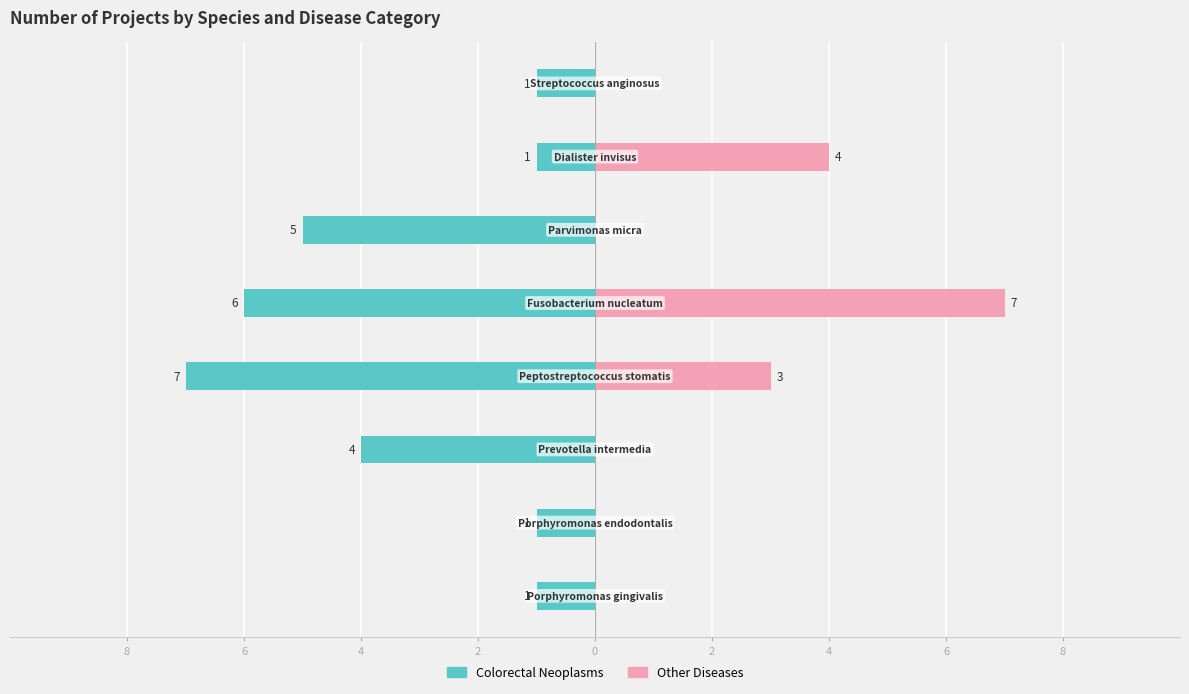

What is the sum of the Colorectal Neoplasms values at 2 and 6?

-6